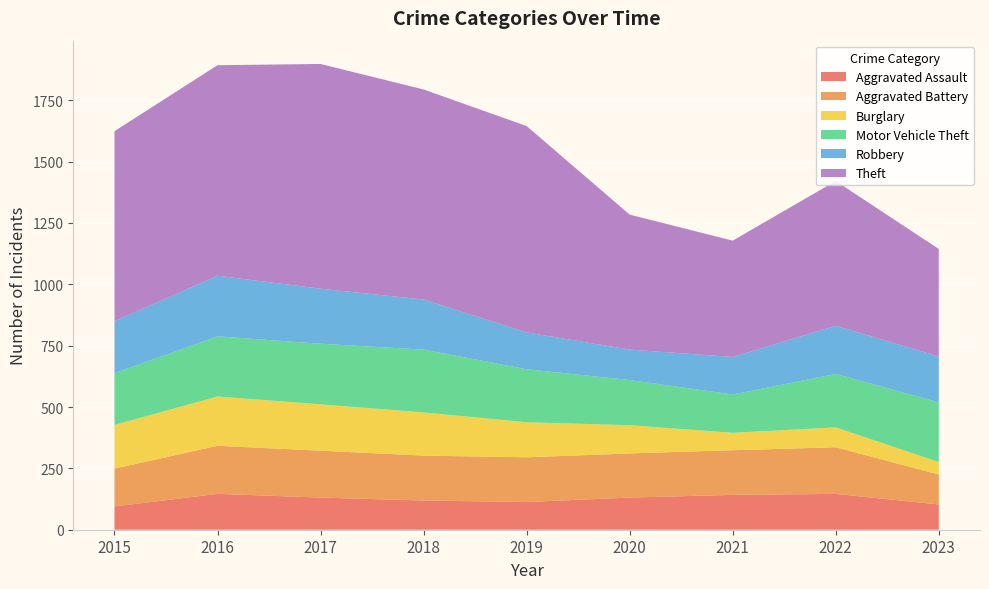

Reading left to right, what are all the values shown in this chart?

Aggravated Assault: 95	146	131	119	113	131	142	146	103
Aggravated Battery: 154	196	191	183	182	180	182	190	122
Burglary: 178	201	189	176	143	115	71	81	51
Motor Vehicle Theft: 211	245	247	256	216	184	156	218	243
Robbery: 212	247	224	204	150	124	153	196	187
Theft: 774	858	916	856	841	550	474	590	438